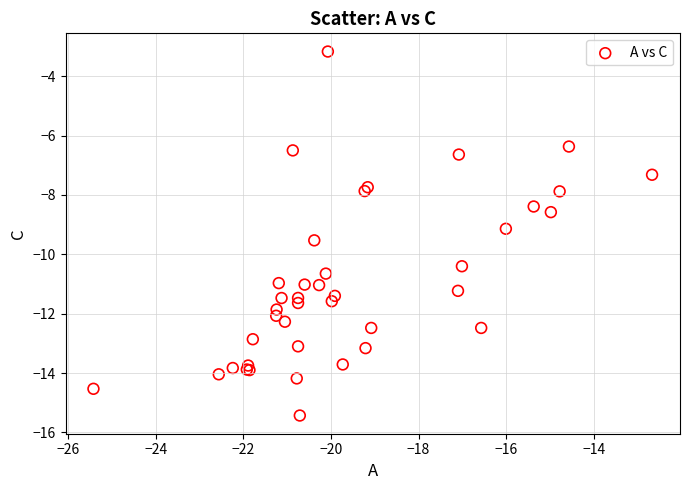

What Y value in the scatter plot is closest to -9?

-9.1